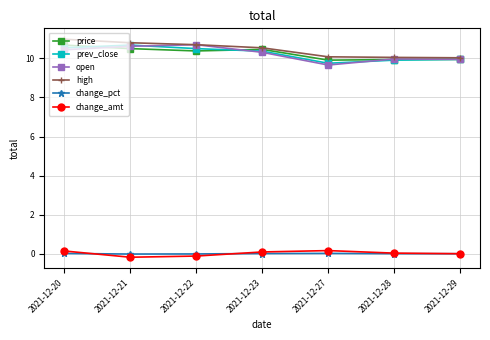

What is the smallest value displayed?

-0.2